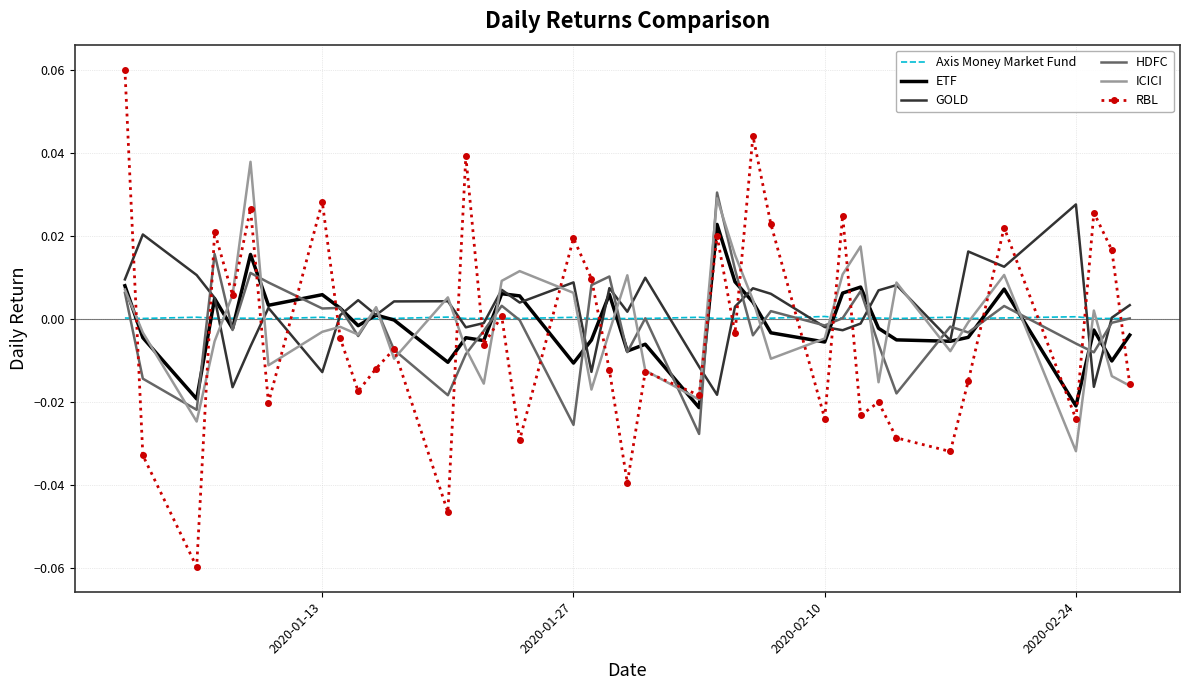

How many times do ICICI and GOLD cross each other?

20